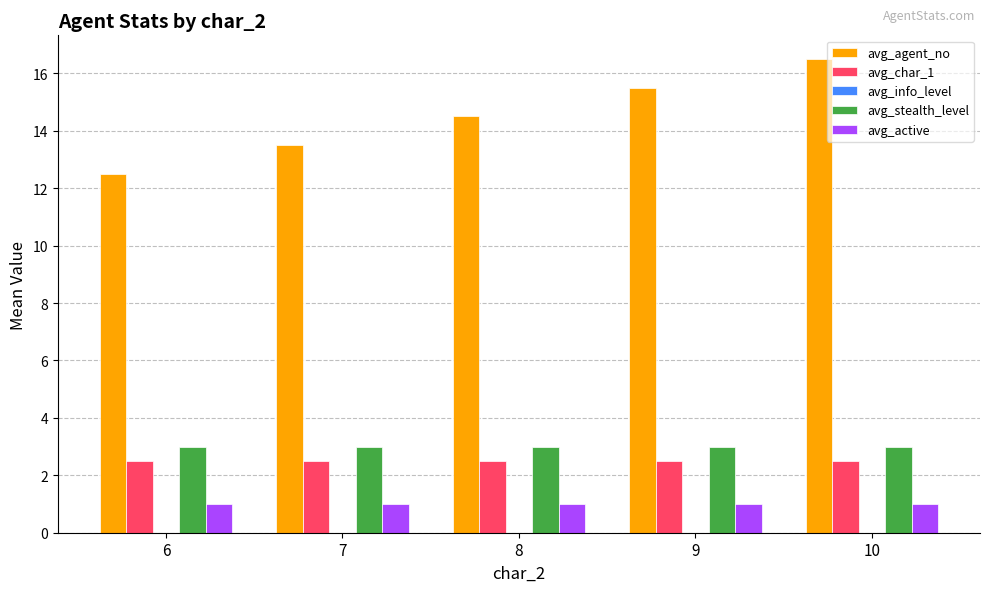

What is the approximate value of avg_stealth_level at 10?

3.0